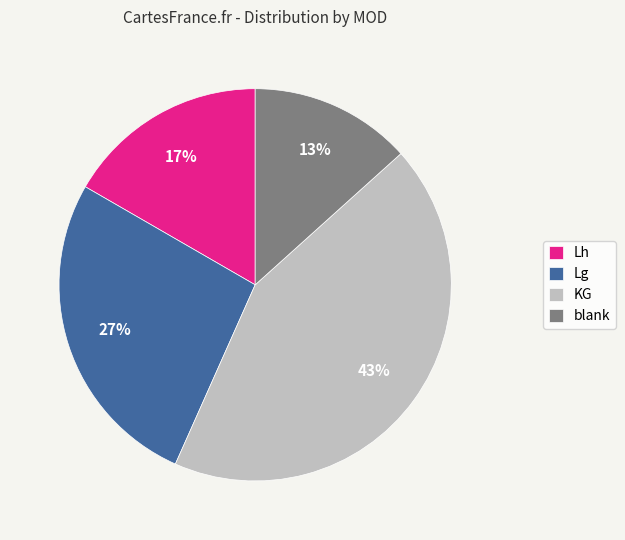

Between Lg and Lh, which is larger?

Lg